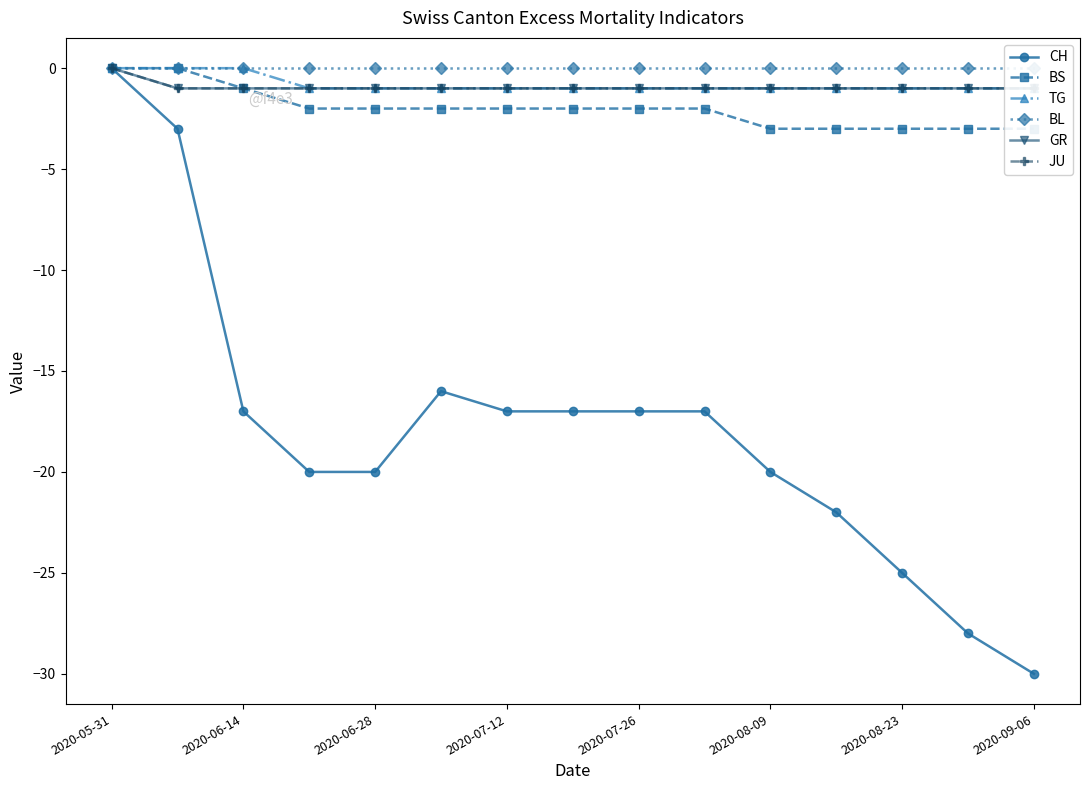

True or false: CH has more than 0 points higher than both neighbors.

True